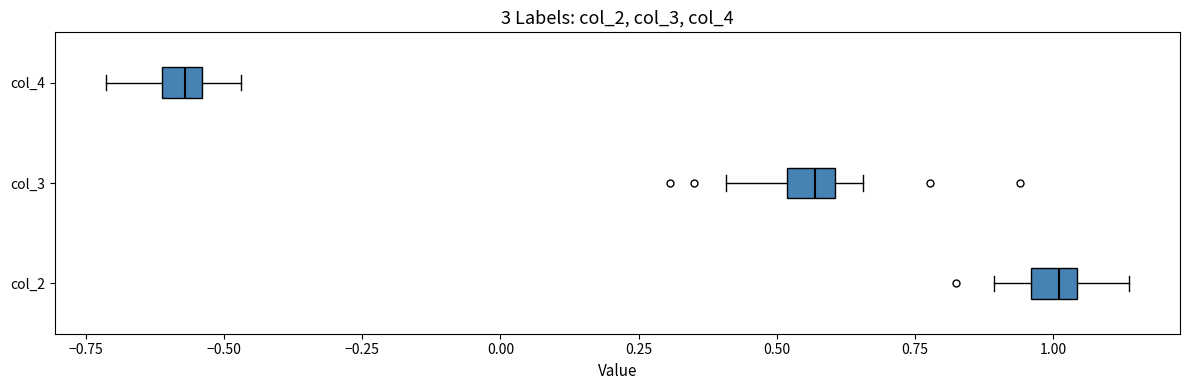

Where is the right edge of the box for col_2 on the x-axis? The values are not printed on the chart, so give them approximately, as read against the axis.

1.05